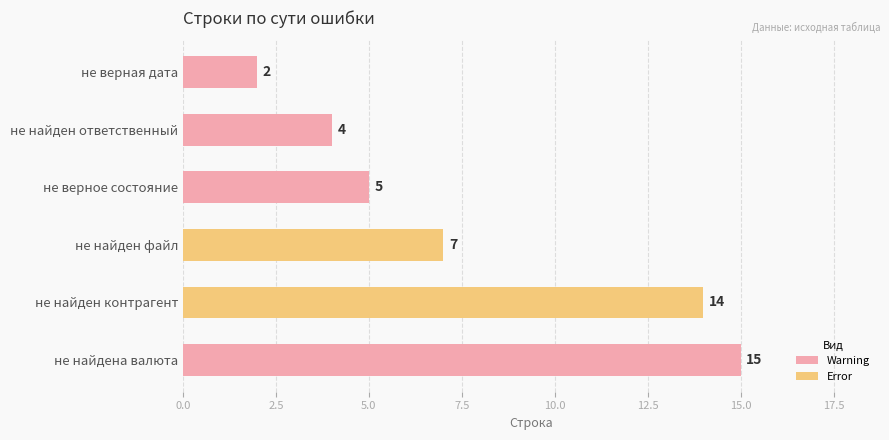

What is the change in value from не верная дата to не найден ответственный?

+2